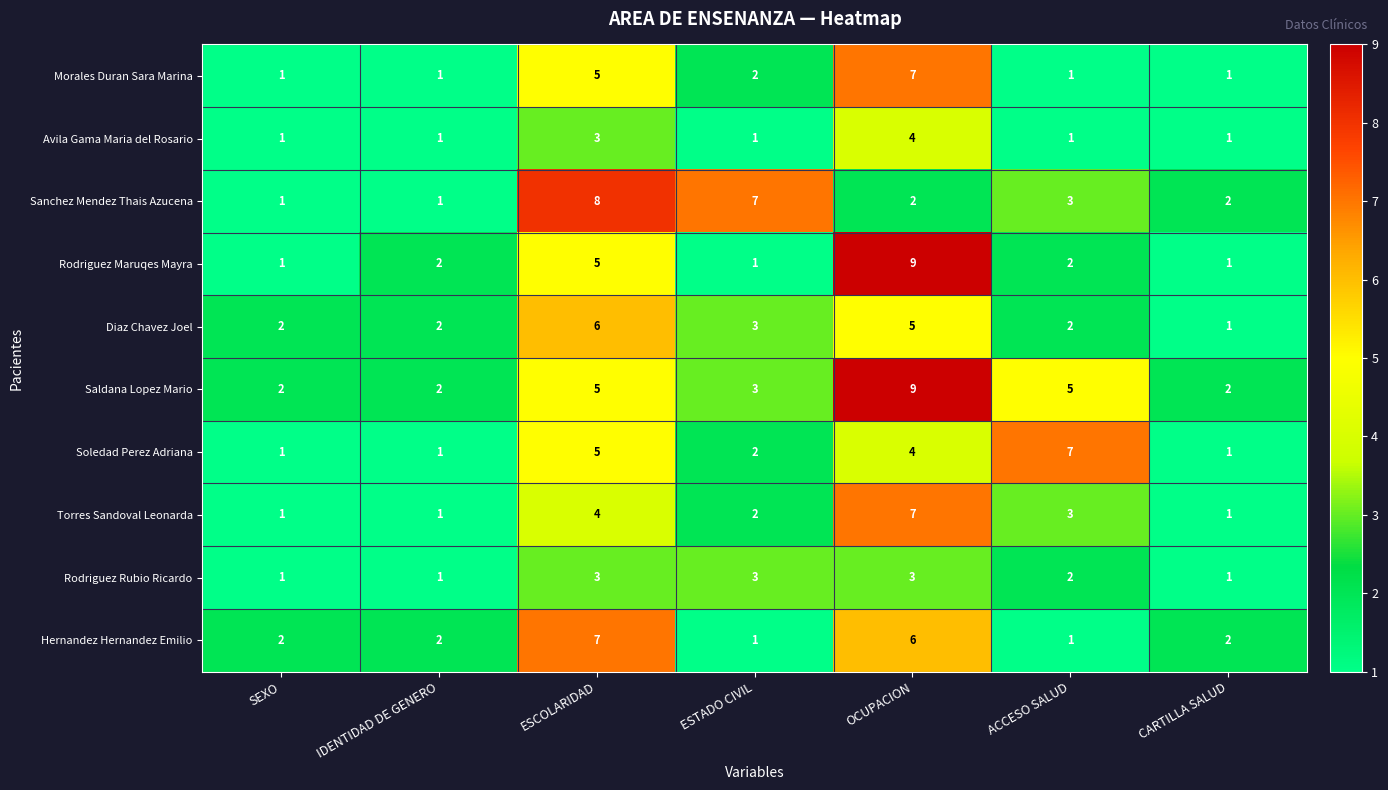

What is the highest value of the Saldana Lopez Mario series?

9